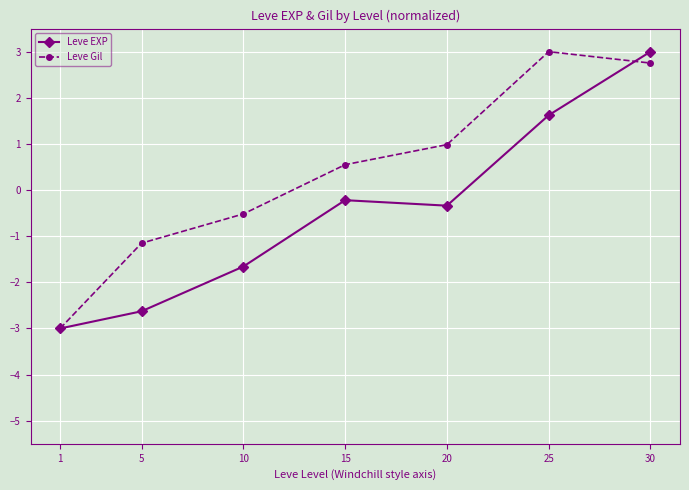

True or false: Leve Gil has more than 1 interior local peaks.

False